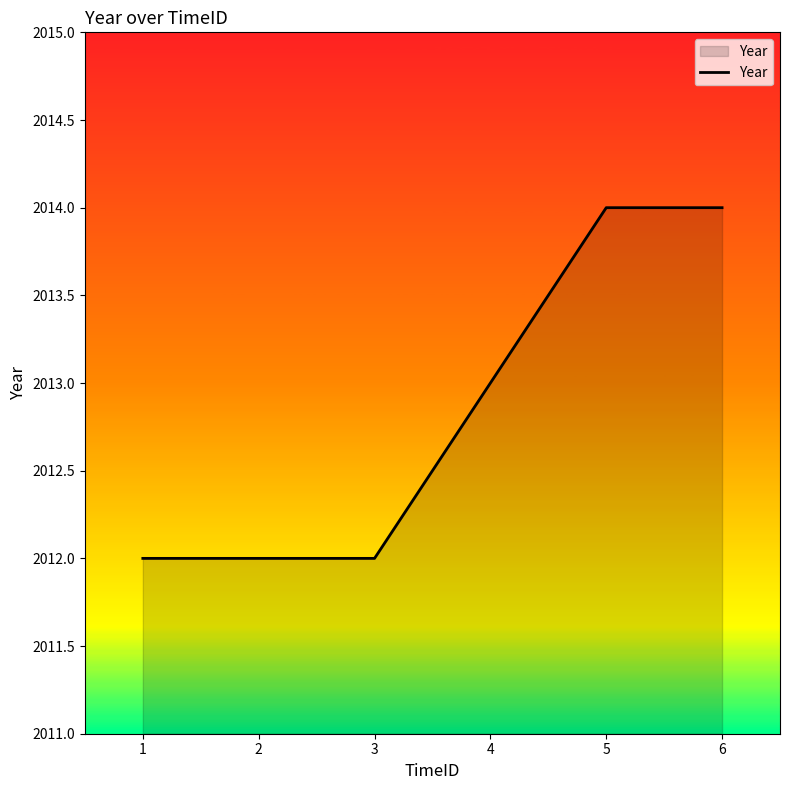

True or false: the data shows 2012 at 2.

True